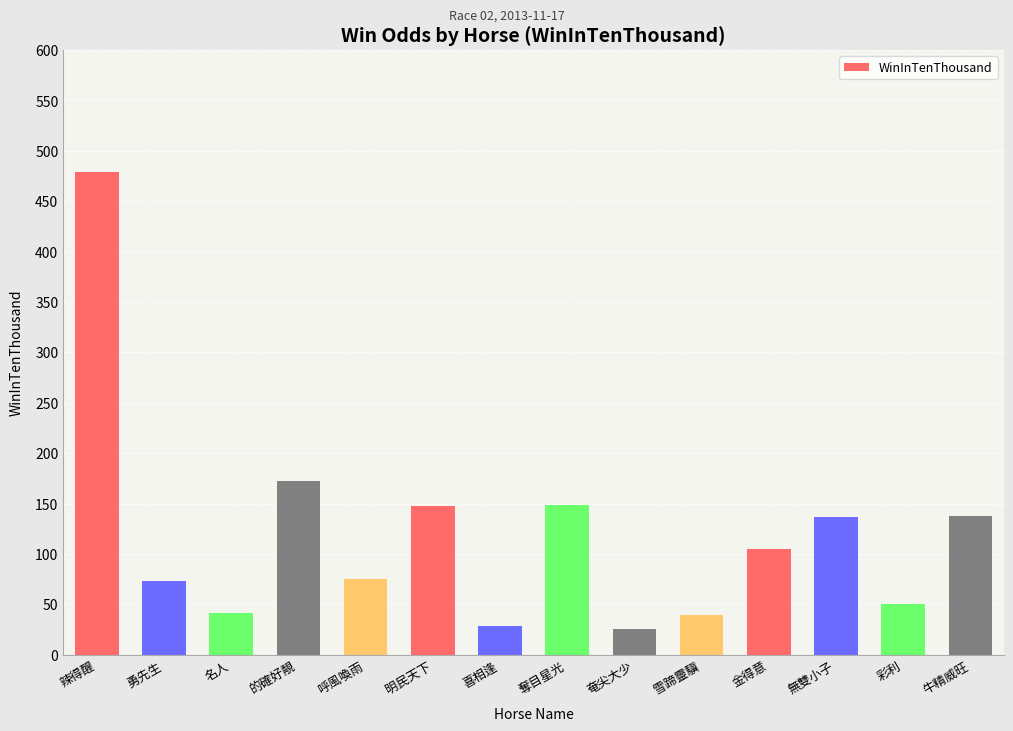

Between 彩利 and 辣得醒, which is larger?

辣得醒